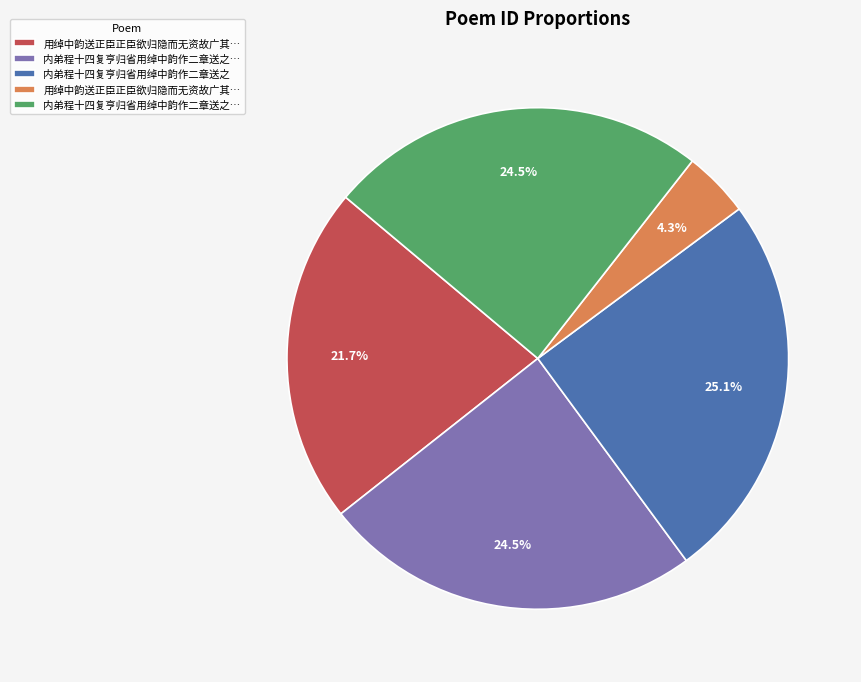

How many slices are in this pie chart?

5